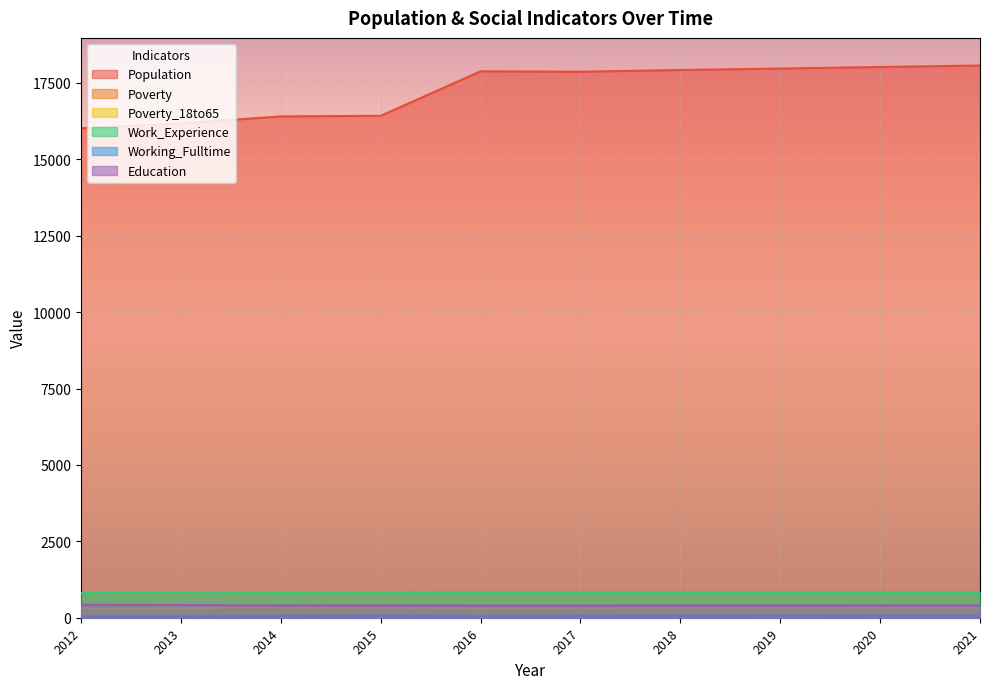

What value does the Poverty series have at 2014?

349